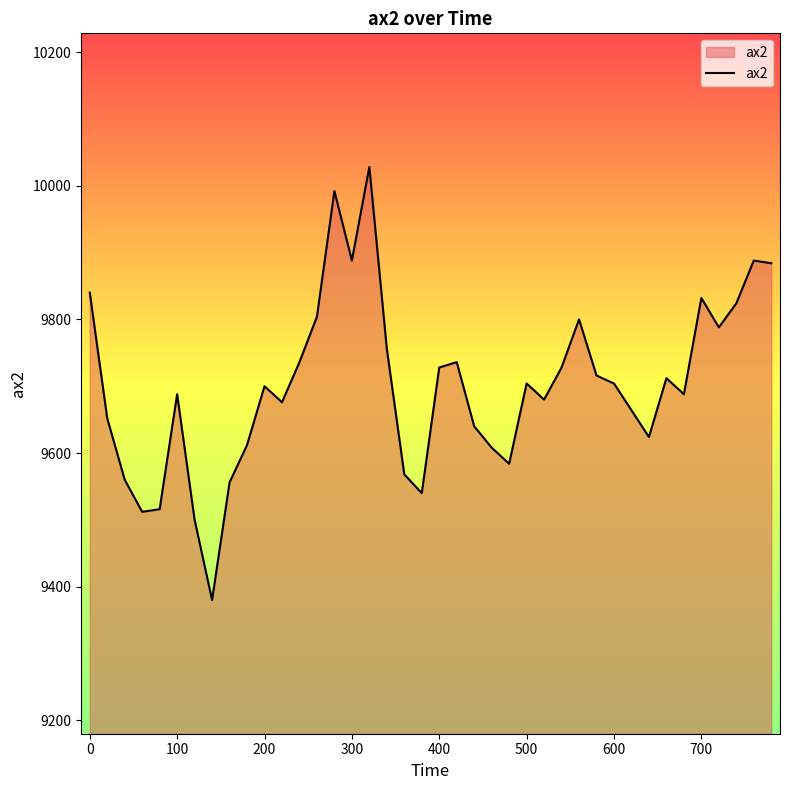

What is the difference between the maximum and minimum values?

648